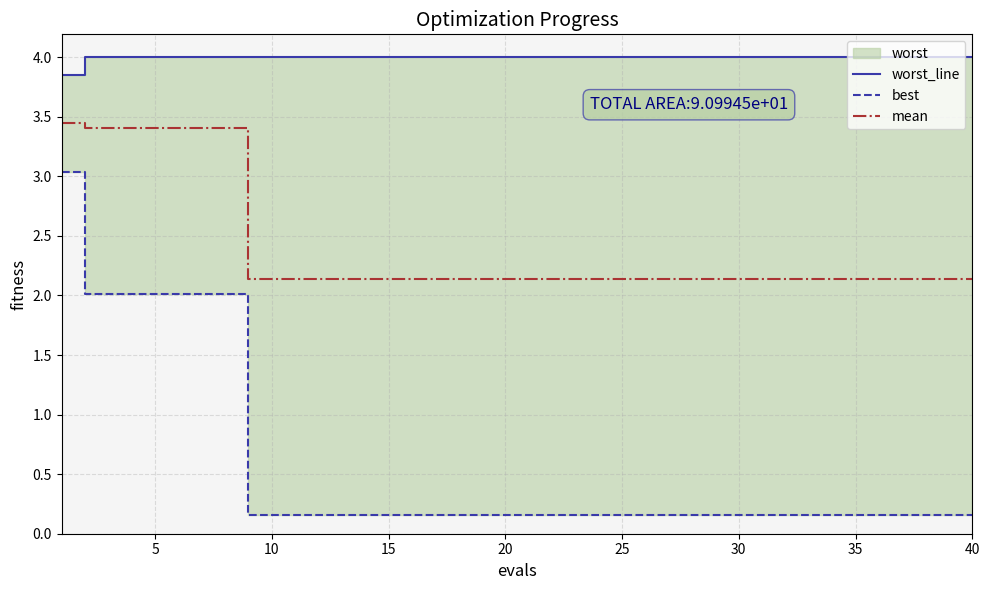

What is the difference between the second highest and second lowest values in the best series?

1.9